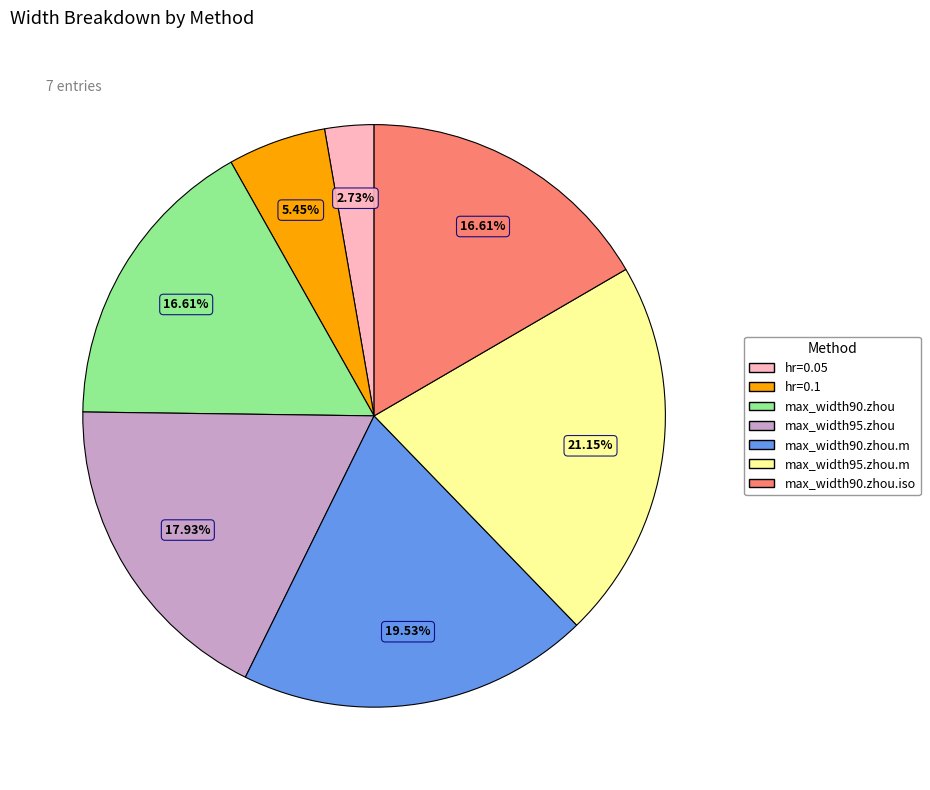

What percentage is NOT represented by max_width90.zhou?

83.4%